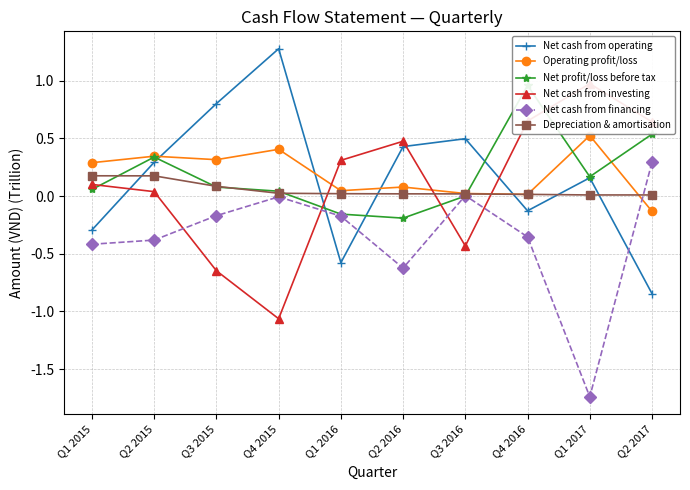

How many intersections are there between Operating profit/loss and Net profit/loss before tax?

3